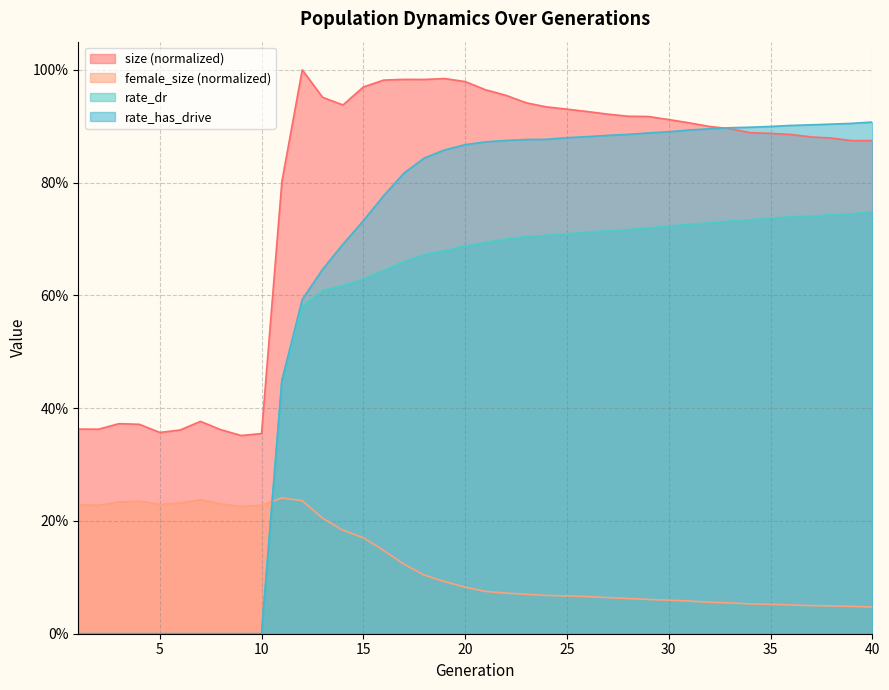

The rate_has_drive series shows 1.3 at 33. True or false?

False